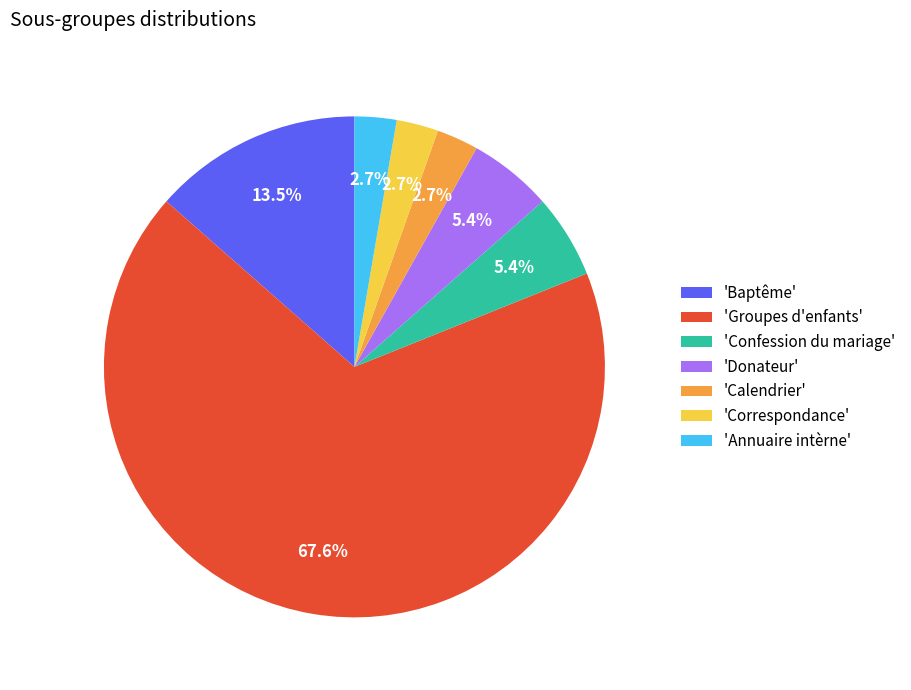

To the nearest percent, what is the average slice percentage?

14%